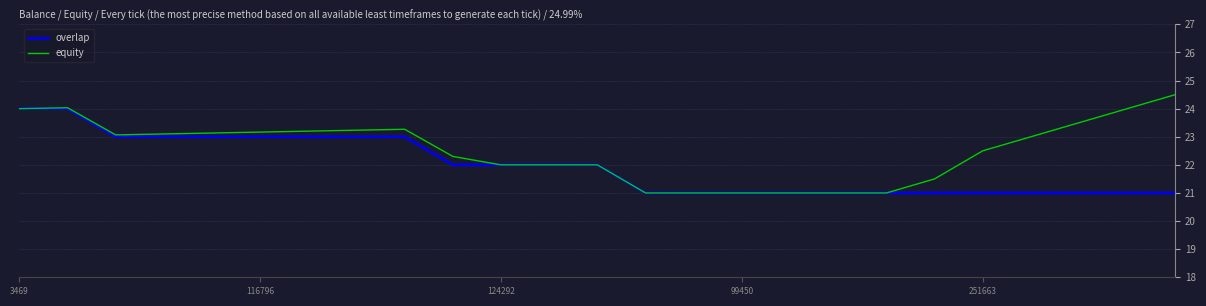

What is the highest value of the overlap series?

24.0